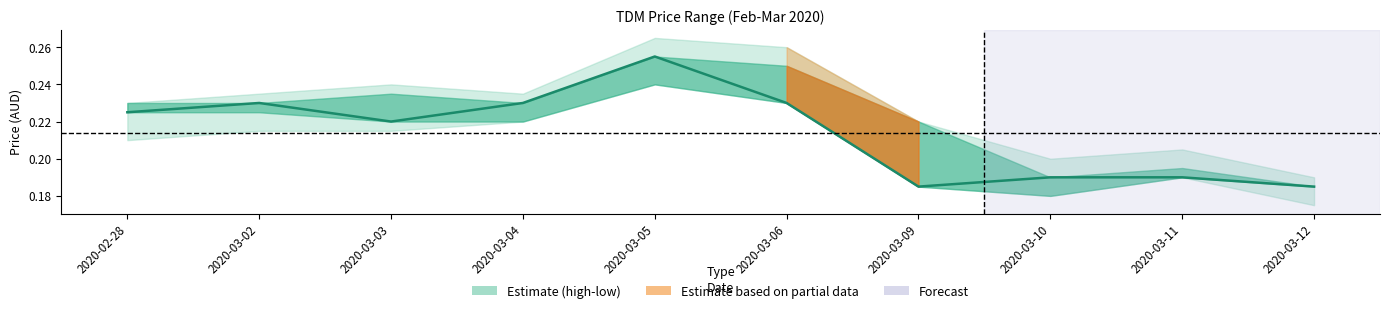

At which category does the chart reach its peak across all series?

2020-03-05